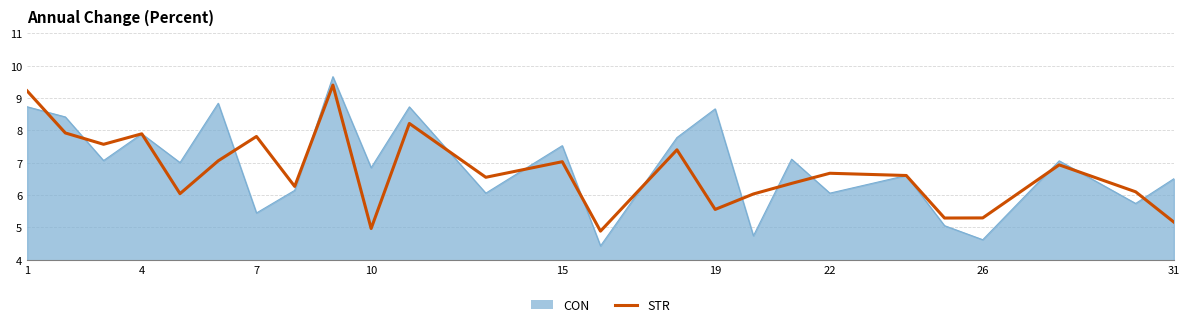

Does the chart display data point markers on the line(s)?

No